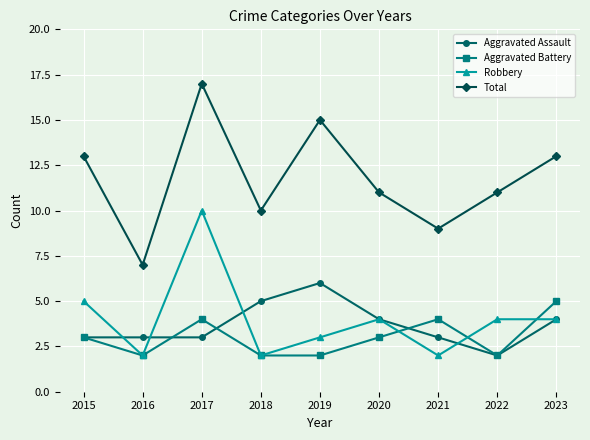

What is the total value across all series at 2021?

18